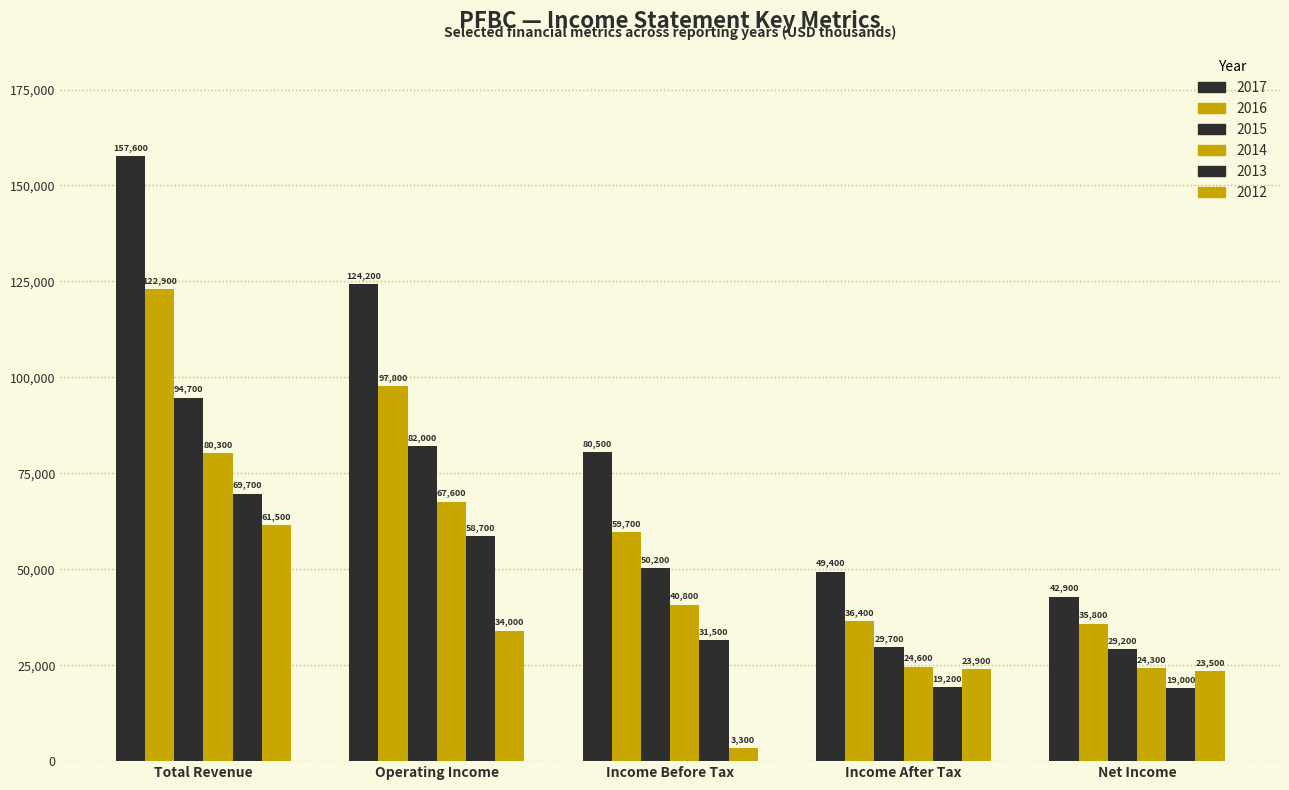

What is the maximum value for 2017?

157600